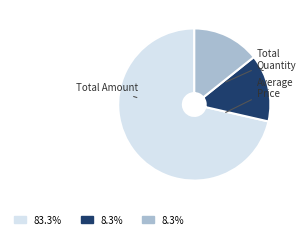

Is there a majority slice in this chart?

Yes